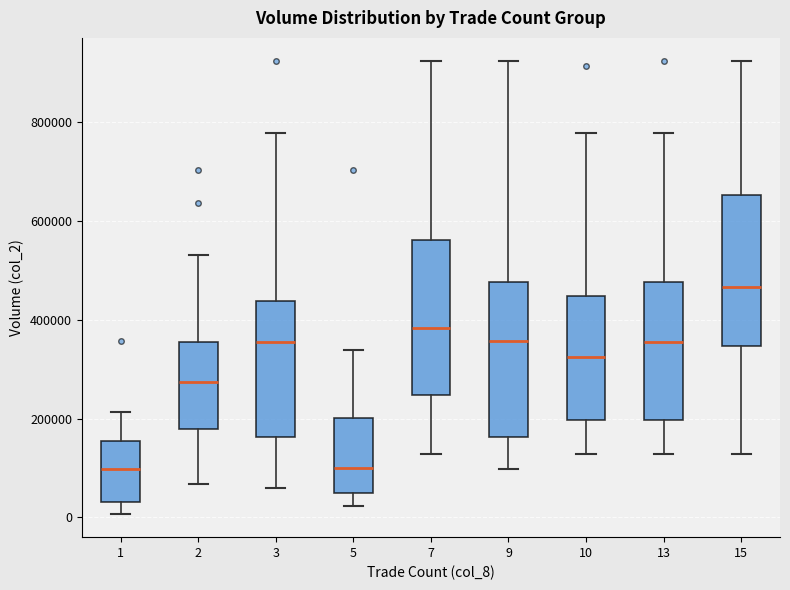

Reading left to right, transcribe this box plot: for each box, give where its median line is, the range the box spans, and where its two whiskers end, as read against the y-axis. The values are not printed on the chart, so give them approximately, as read against the axis.

1: median 100000, box 40000 to 160000, whiskers 0 to 220000
2: median 280000, box 180000 to 360000, whiskers 60000 to 540000
3: median 360000, box 160000 to 440000, whiskers 60000 to 780000
5: median 100000, box 60000 to 200000, whiskers 20000 to 340000
7: median 380000, box 240000 to 560000, whiskers 120000 to 920000
9: median 360000, box 160000 to 480000, whiskers 100000 to 920000
10: median 320000, box 200000 to 440000, whiskers 120000 to 780000
13: median 360000, box 200000 to 480000, whiskers 120000 to 780000
15: median 460000, box 340000 to 660000, whiskers 120000 to 920000